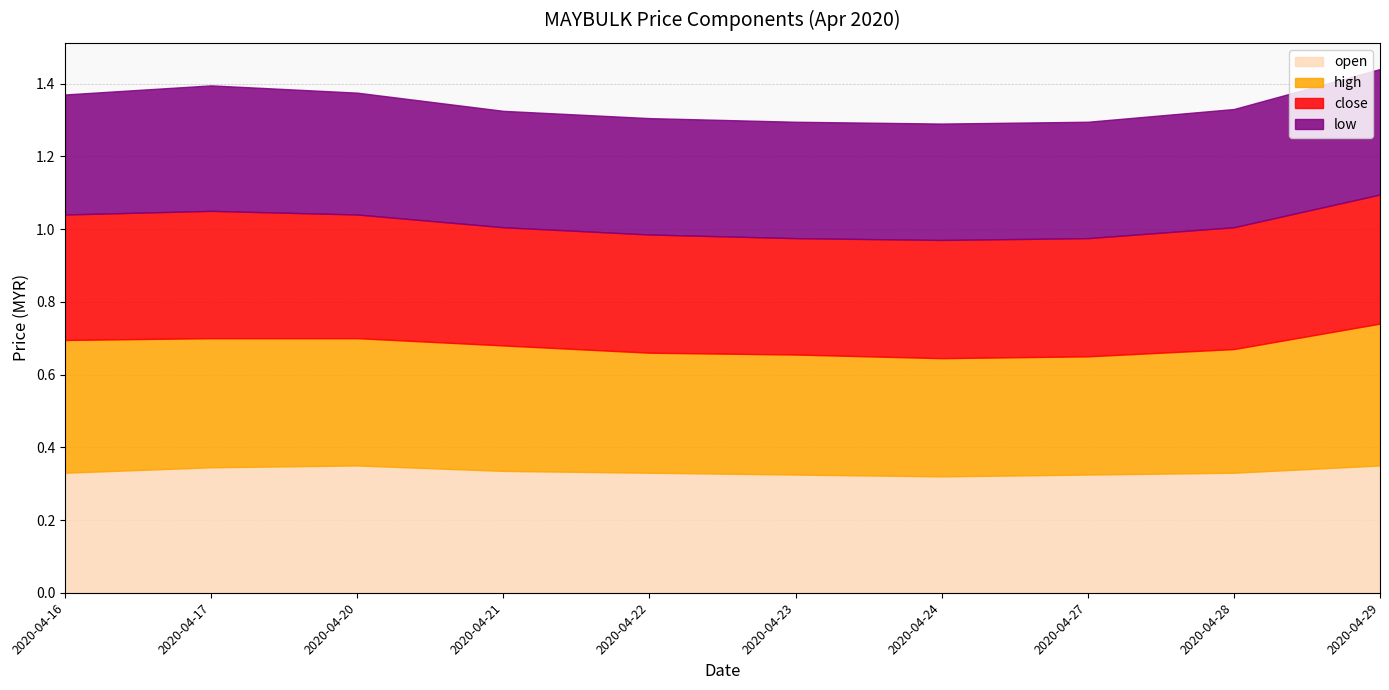

Rank the series at 2020-04-22 from highest to lowest value.

open, high, close, low